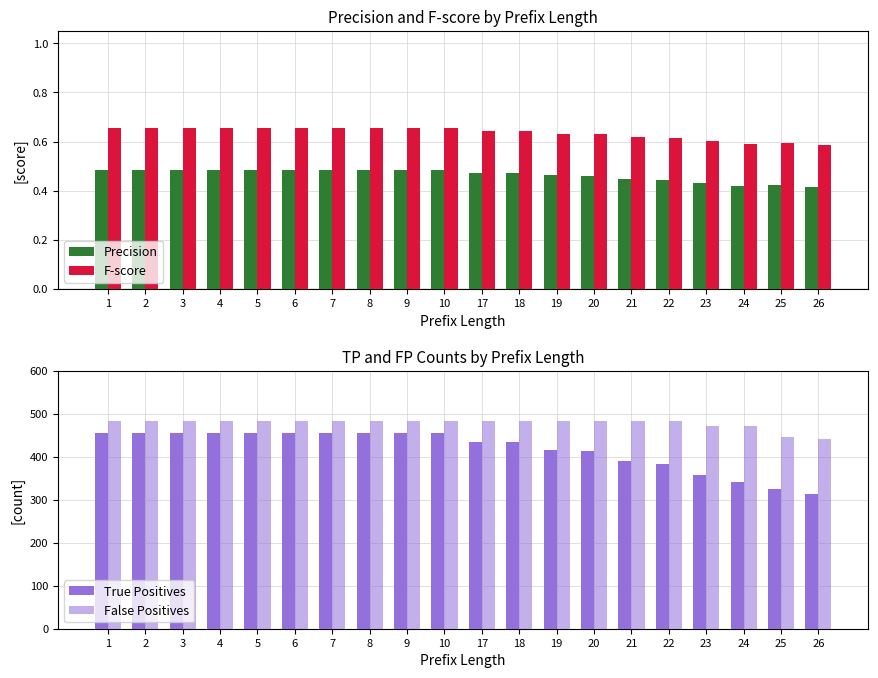

Which series changed the most between 3 and 19?

True Positives